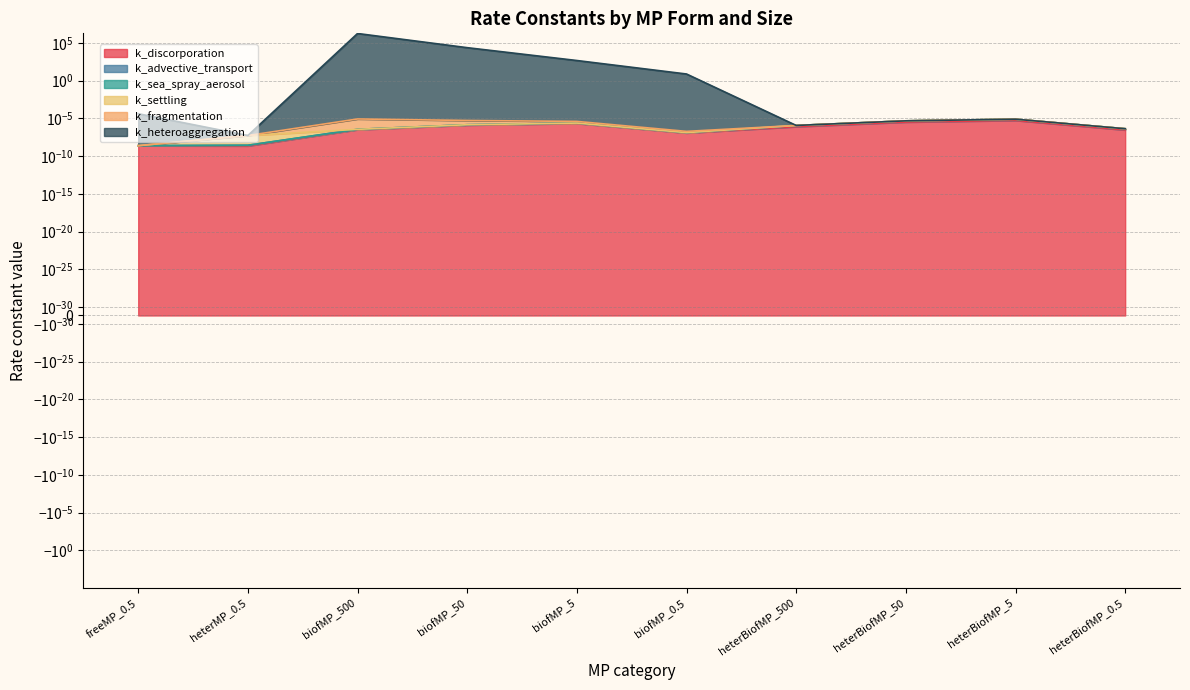

True or false: k_heteroaggregation has a value of 673936.0 at heterBiofMP_500.

False